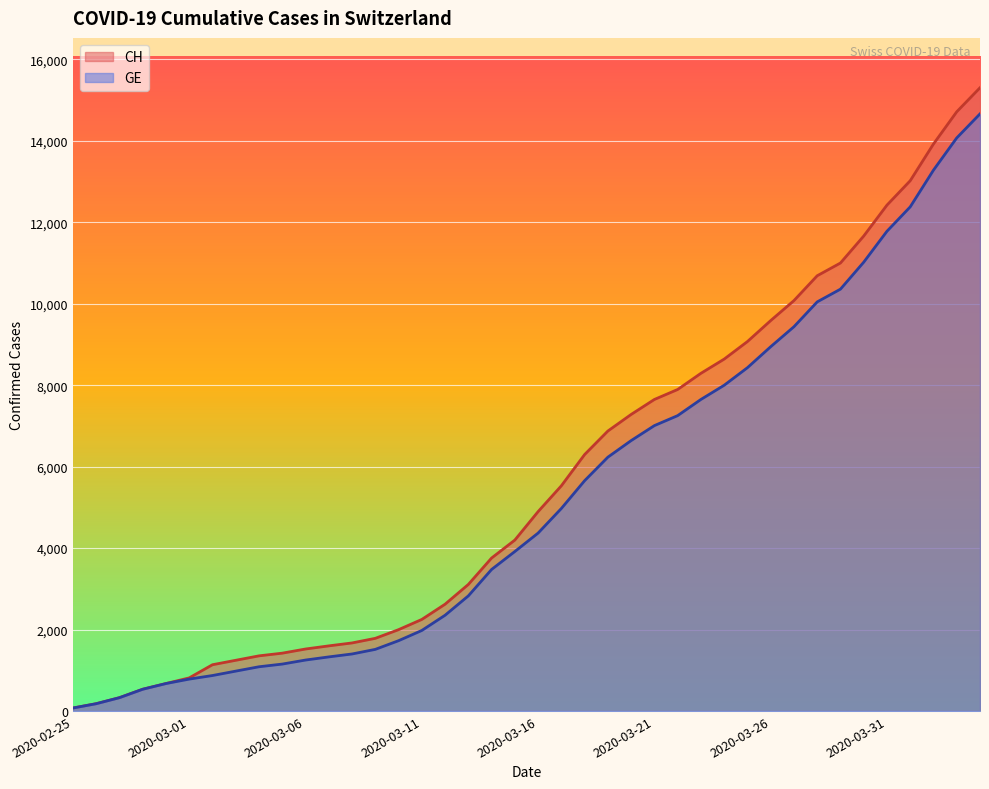

True or false: CH and GE cross at least once.

False